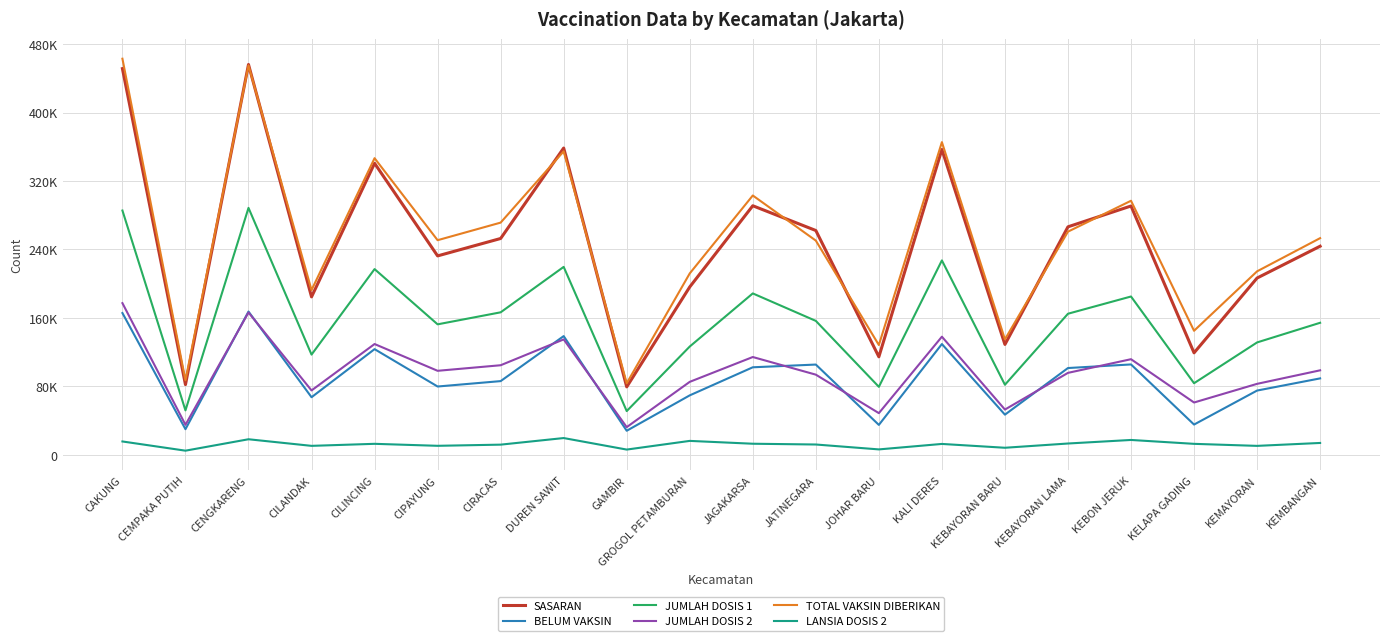

List the labels in order of JUMLAH DOSIS 1 value, largest first.

CENGKARENG, CAKUNG, KALI DERES, DUREN SAWIT, CILINCING, JAGAKARSA, KEBON JERUK, CIRACAS, KEBAYORAN LAMA, JATINEGARA, KEMBANGAN, CIPAYUNG, KEMAYORAN, GROGOL PETAMBURAN, CILANDAK, KELAPA GADING, KEBAYORAN BARU, JOHAR BARU, CEMPAKA PUTIH, GAMBIR